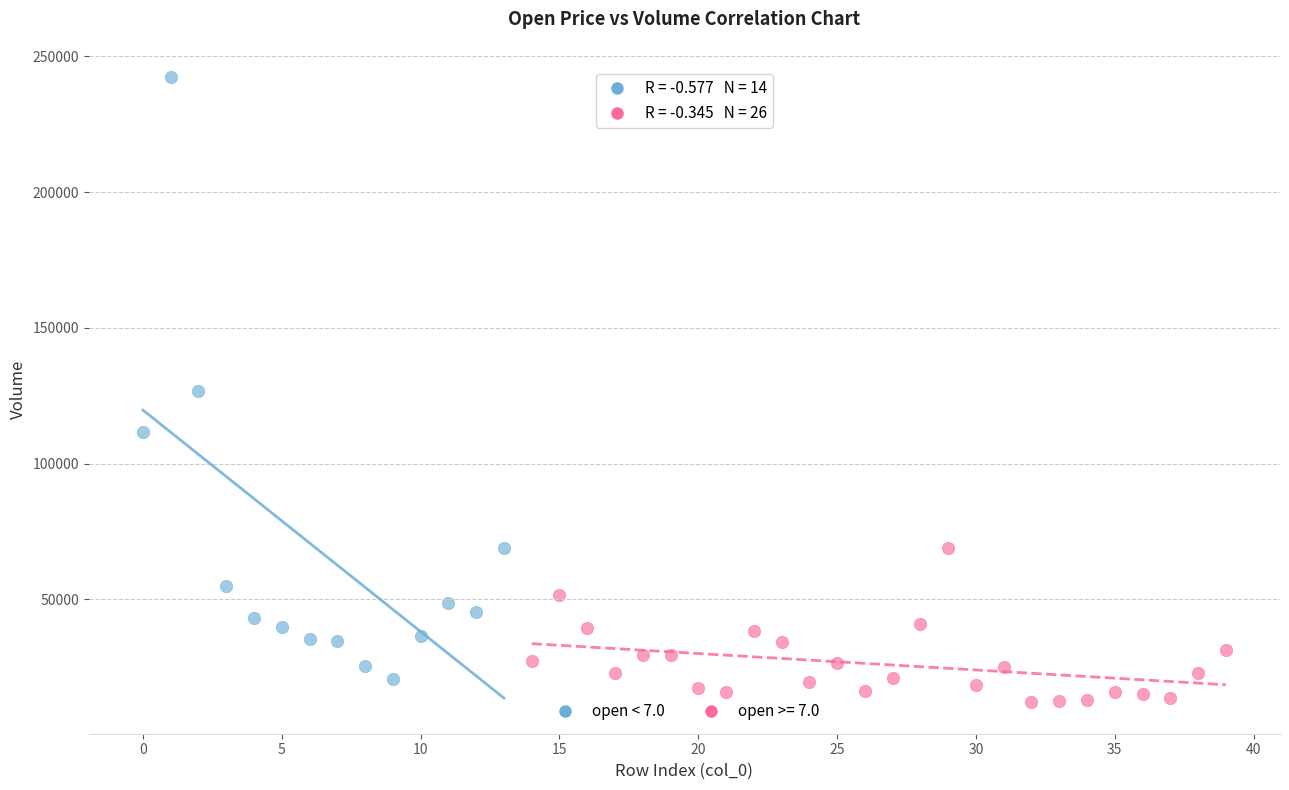

Which series has the largest Y range (max minus min)?

open < 7.0